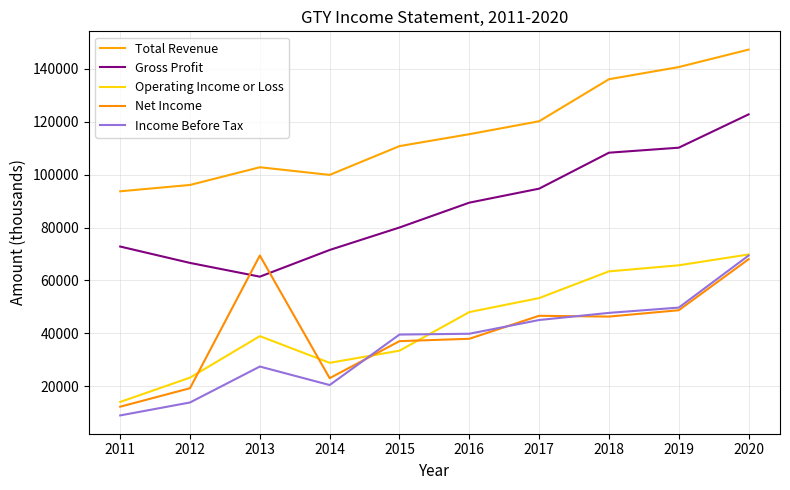

List the labels in order of Gross Profit value, largest first.

2020, 2019, 2018, 2017, 2016, 2015, 2011, 2014, 2012, 2013